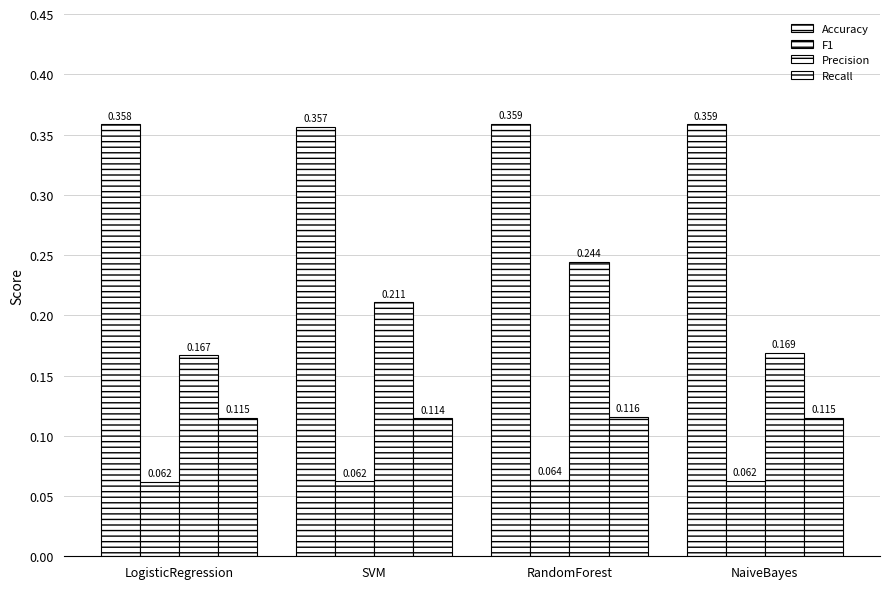

Which category has the lowest value across all series?

LogisticRegression